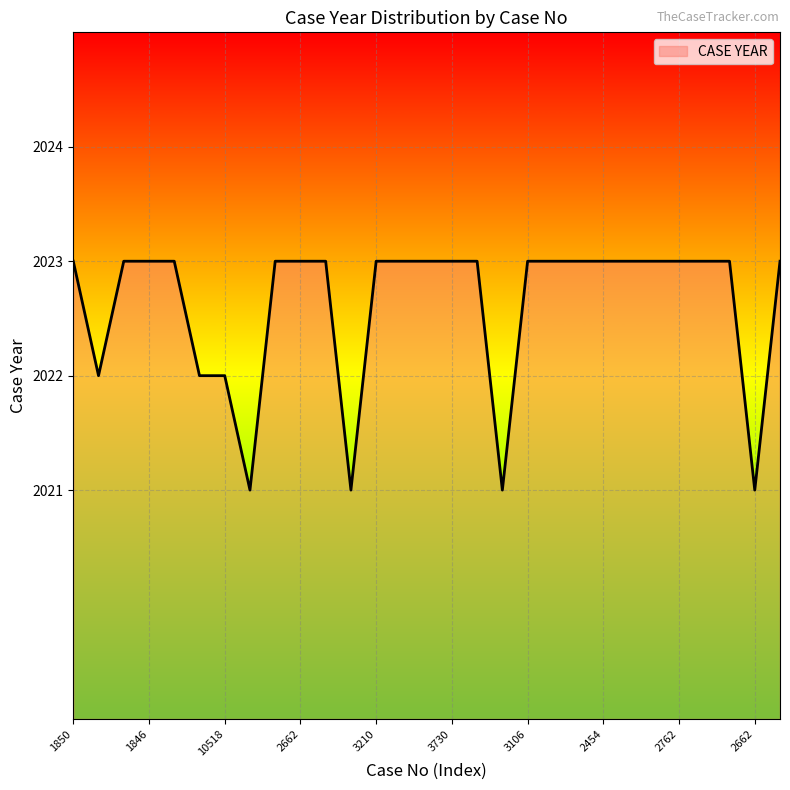

What is the label of the 5th point from the left?

3210